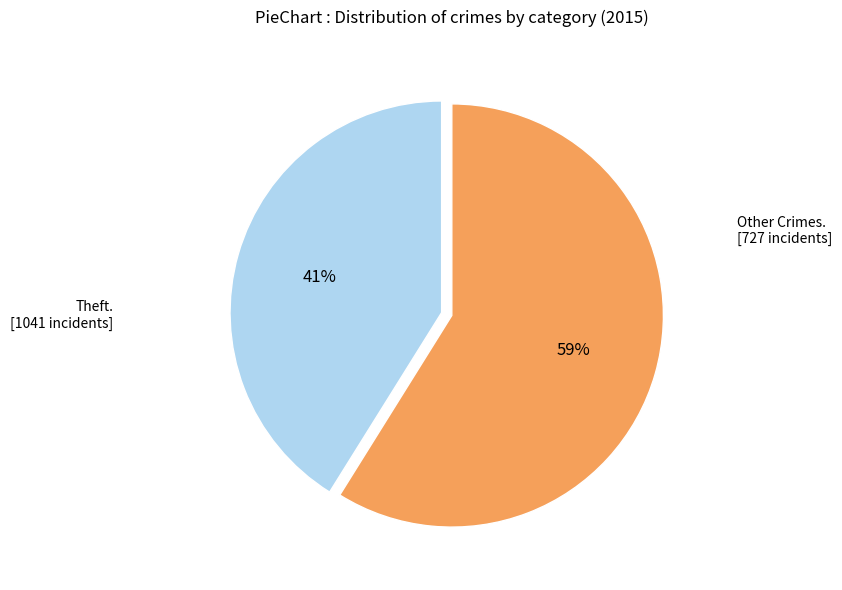

Count the number of slices in the pie.

2